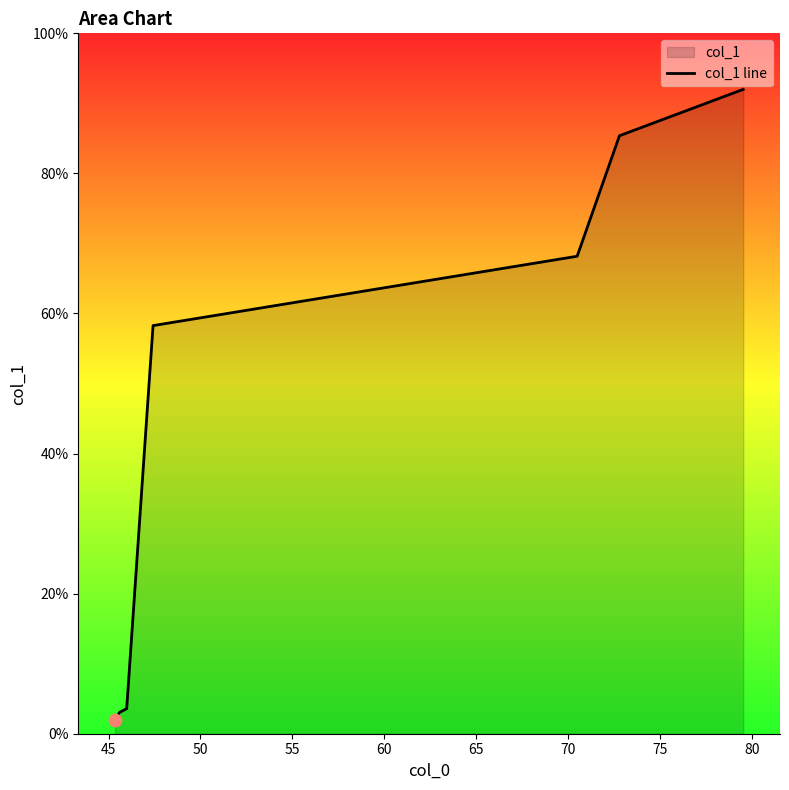

What is the average value?

44.6